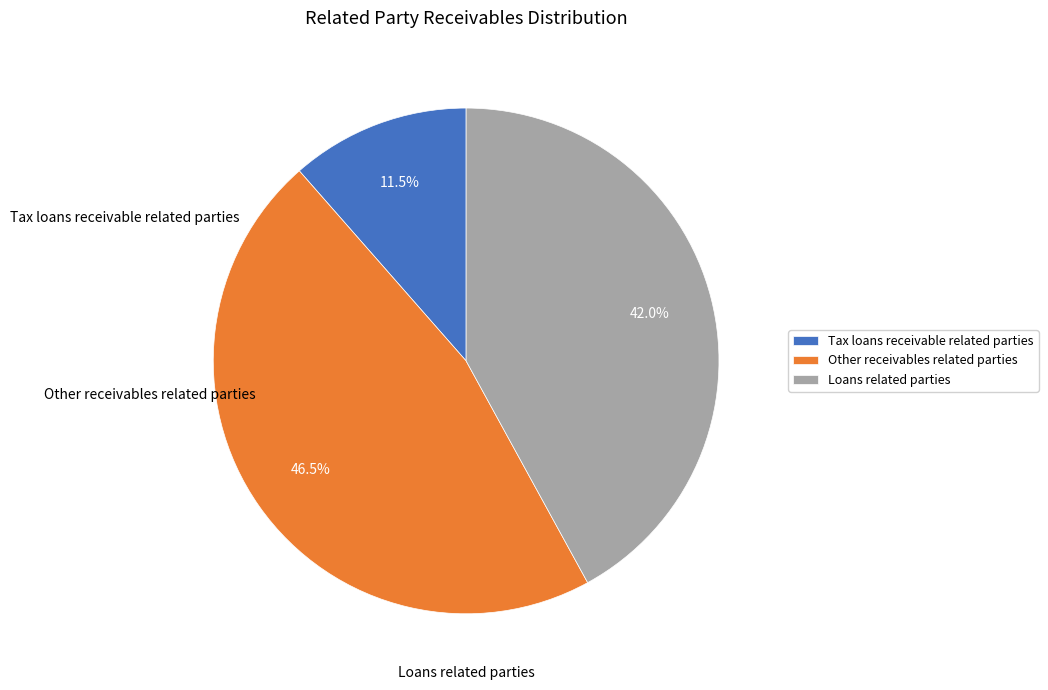

What is the total percentage of Other receivables related parties and Loans related parties?

88.5%